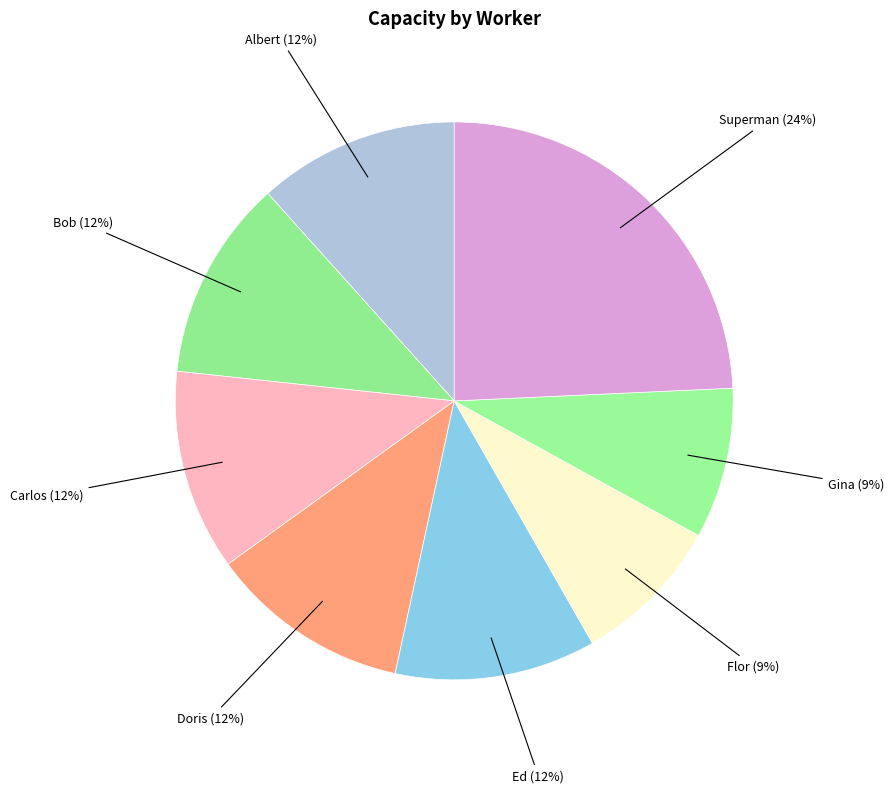

Does any single category account for the majority?

No